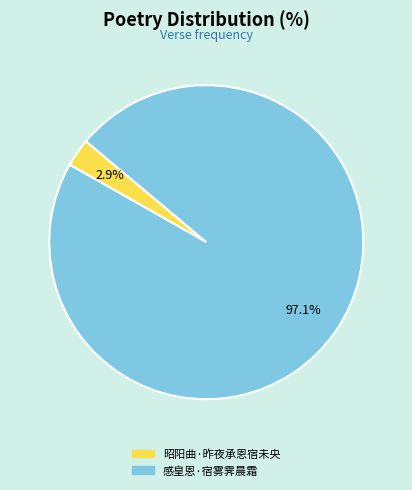

To the nearest percent, what is the combined percentage of 昭阳曲·昨夜承恩宿未央 and 感皇恩·宿雾霁晨霜?

100%